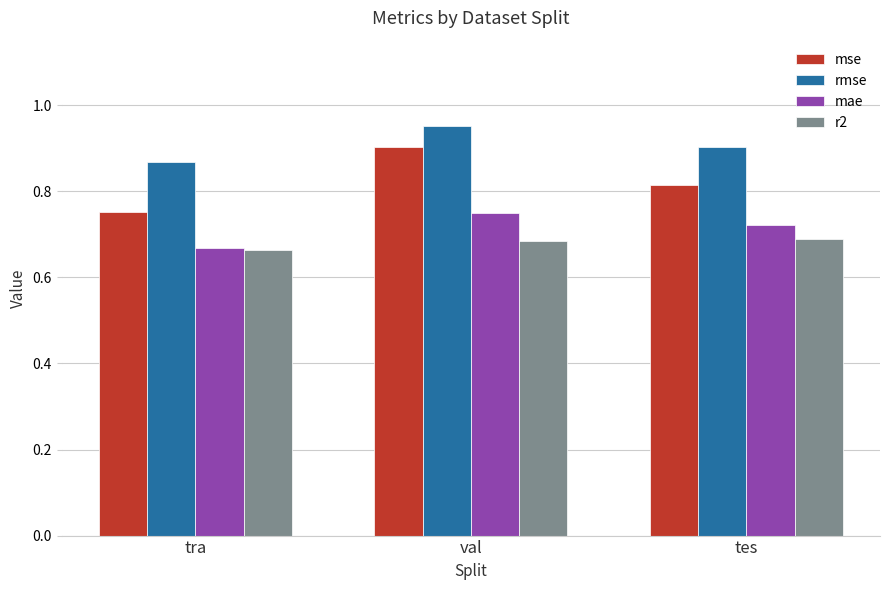

The rmse series shows 0.9 at tra. True or false?

True